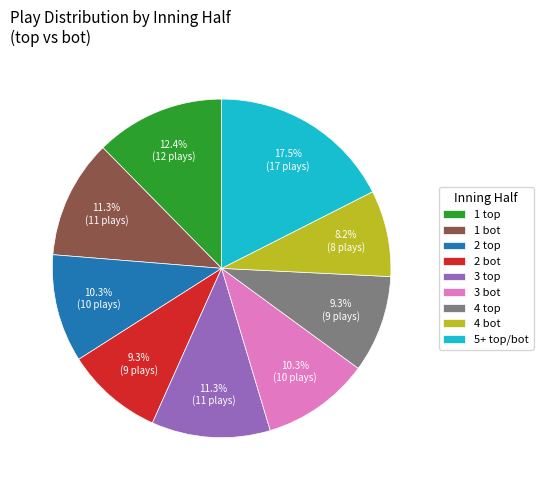

What percentage is NOT represented by 4 bot?

91.8%